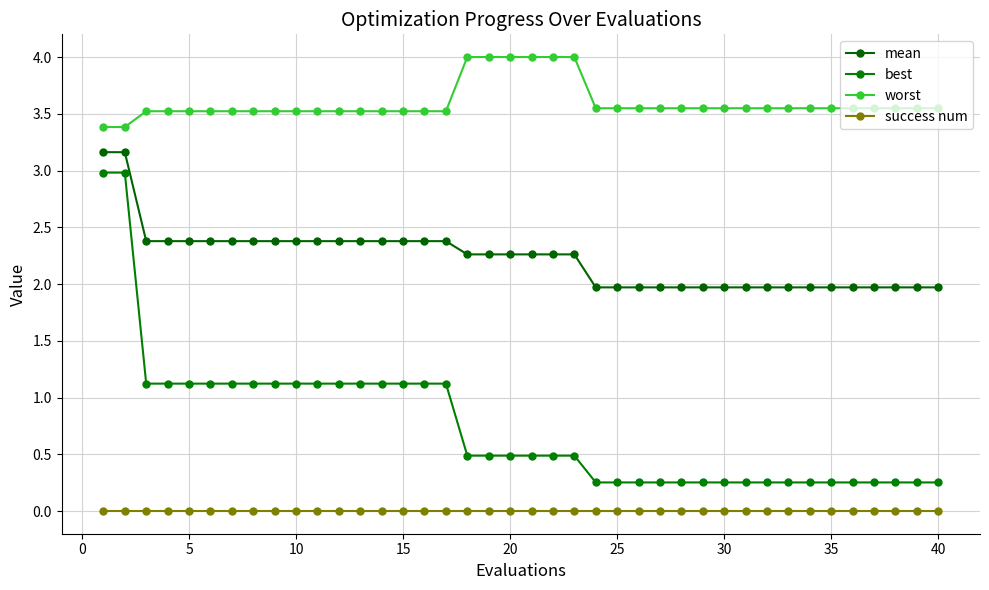

How many lines are shown in the chart?

4